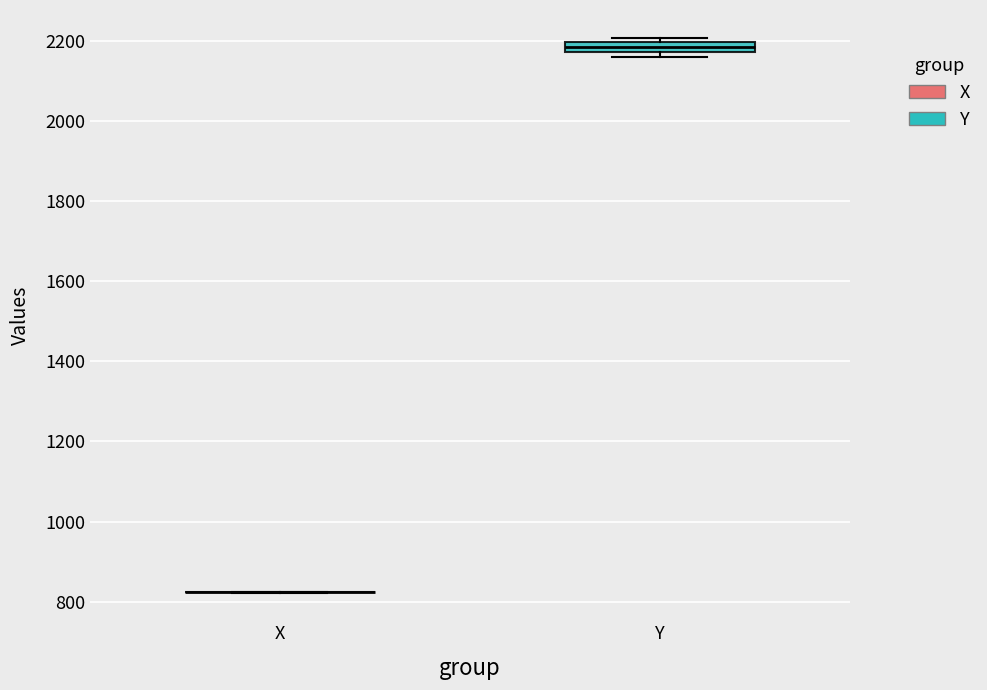

Which box is the tallest, from its lower edge to its upper edge?

Y